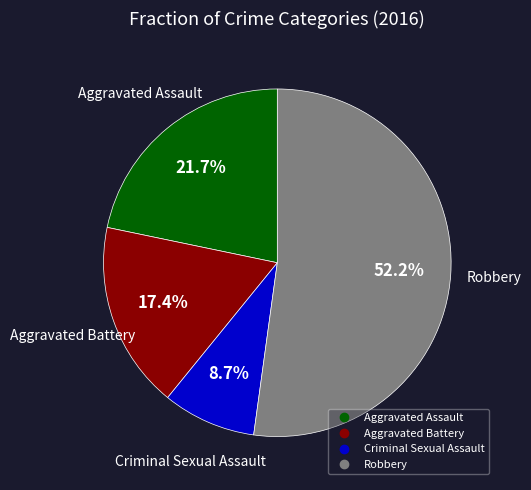

Which slice represents more than half of the pie?

Robbery